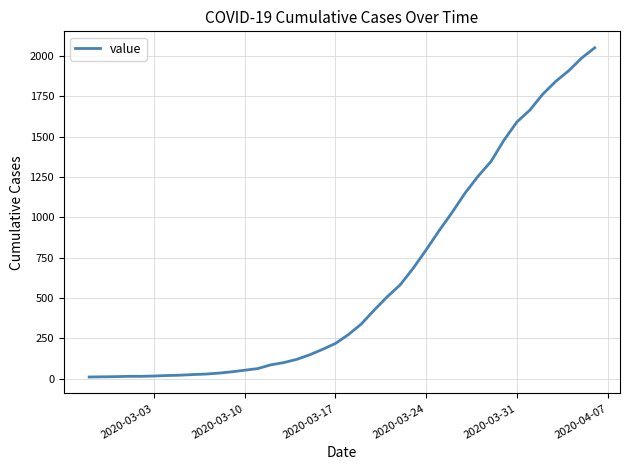

How many lines are shown in the chart?

1